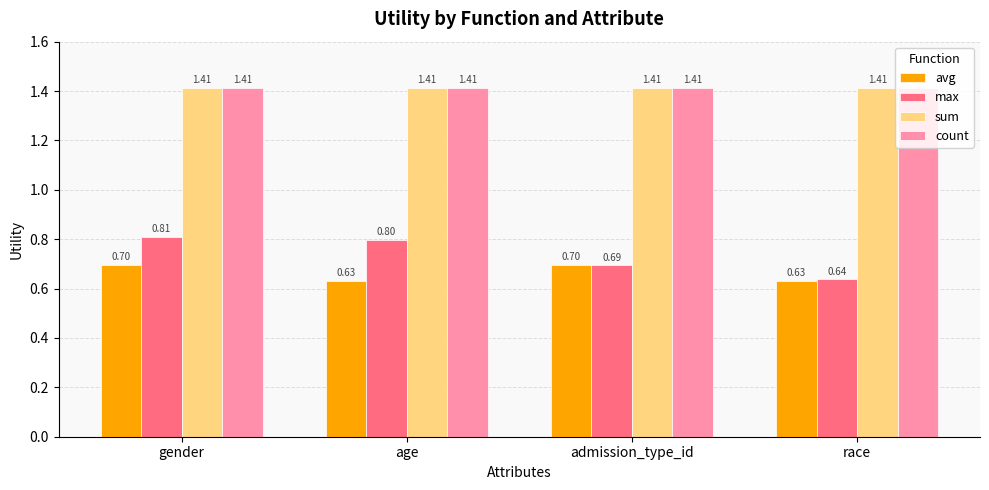

Which series changed the most between admission_type_id and race?

avg